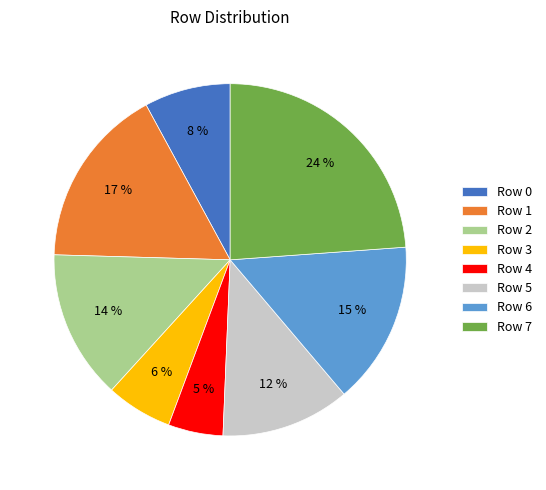

Which slice is the smallest?

Row 4